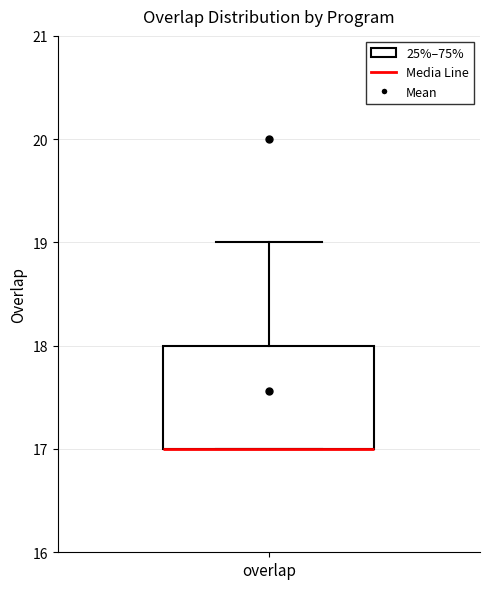

Read this box plot against the y-axis: the position of the median line, the range covered by the box, and the ends of both whiskers. The values are not printed on the chart, so give them approximately, as read against the axis.

median 17 (drawn on the box's lower edge), box 17 to 18, whiskers 17 to 19